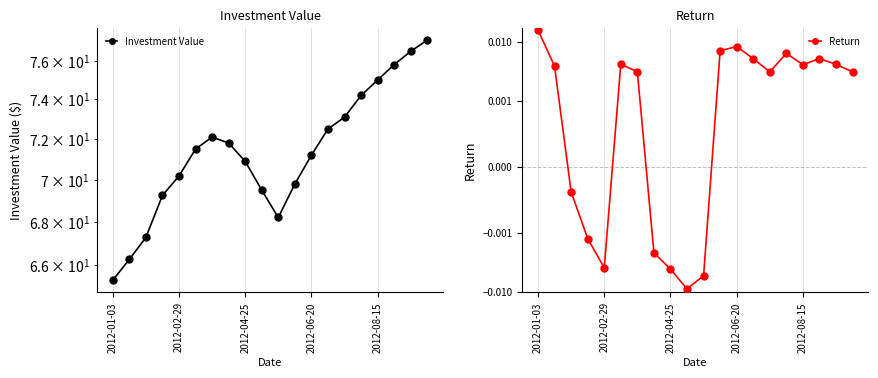

Which series has the largest total across all categories?

Investment Value